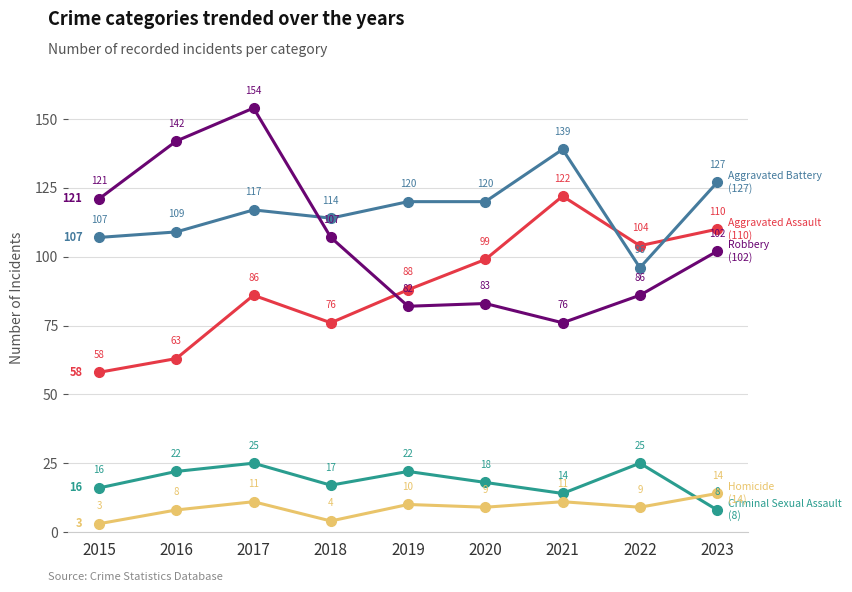

What is the difference between the highest and lowest values at 2021?

128